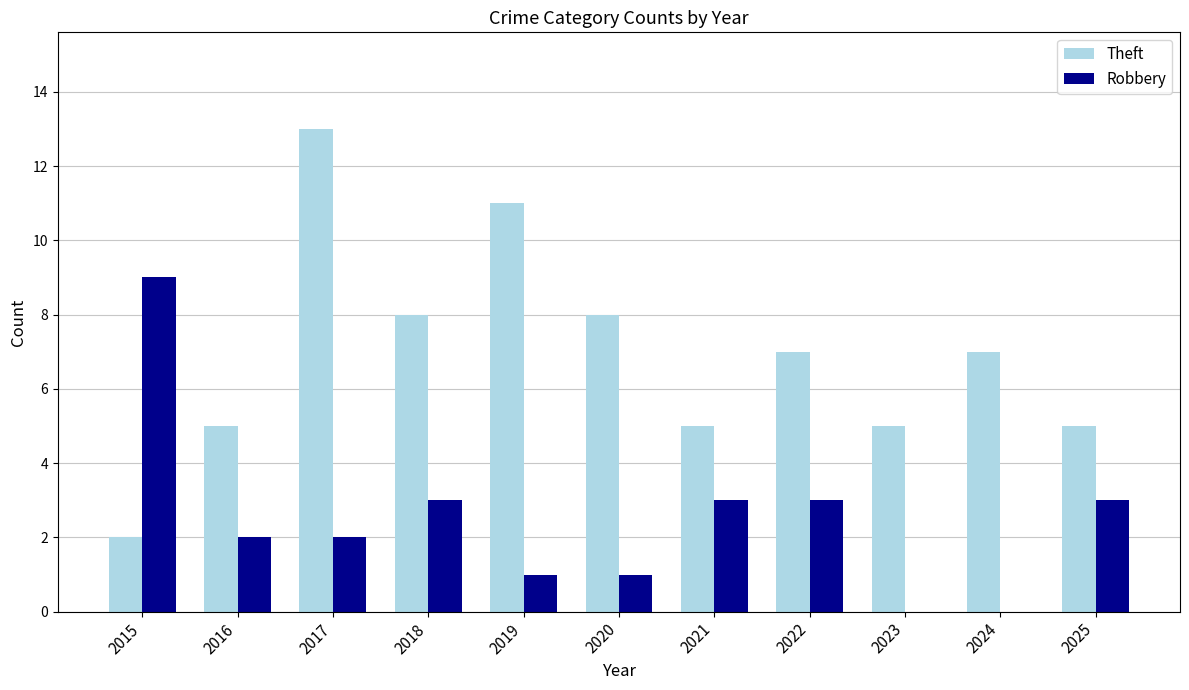

The value of Theft at 2021 is 9. True or false?

False